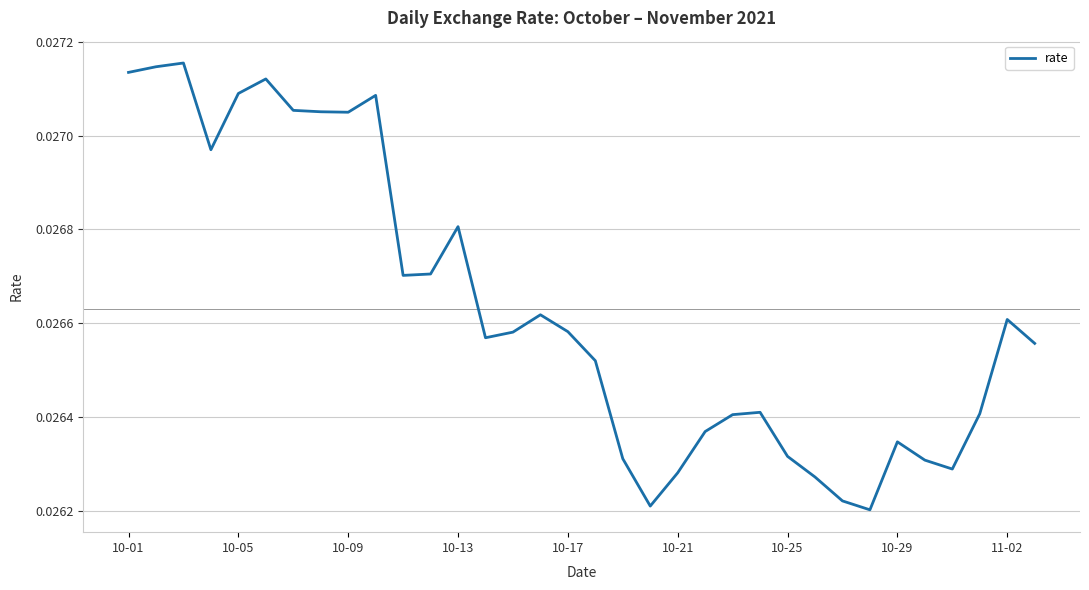

True or false: there are more than 1 points higher than both neighbors.

True